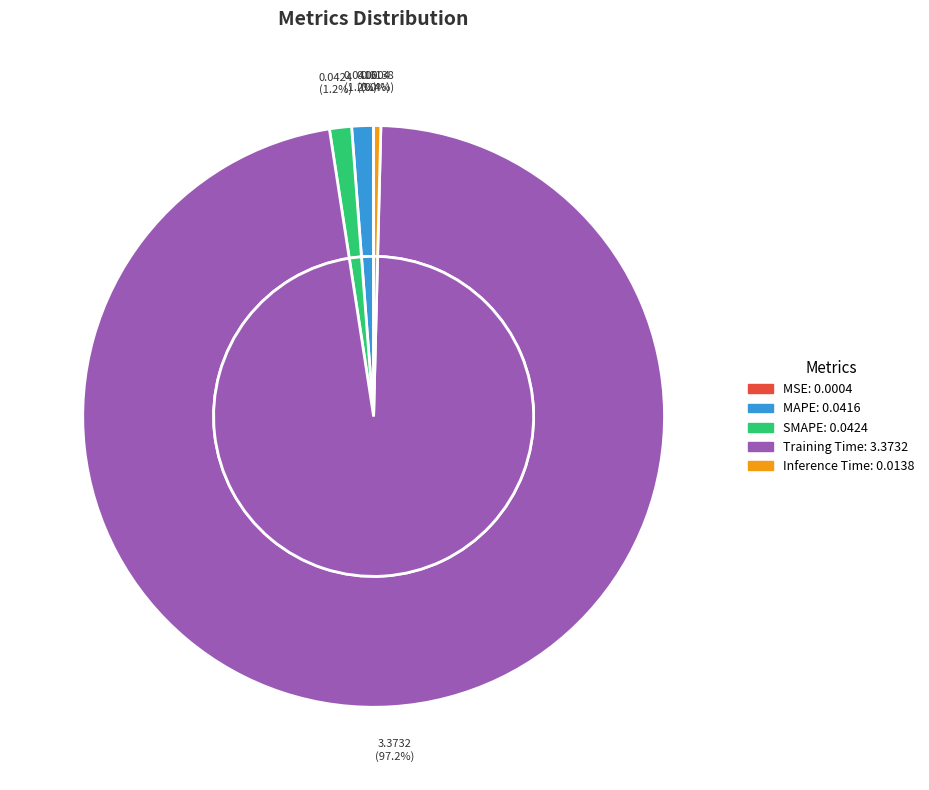

Which slice represents more than half of the pie?

Training Time